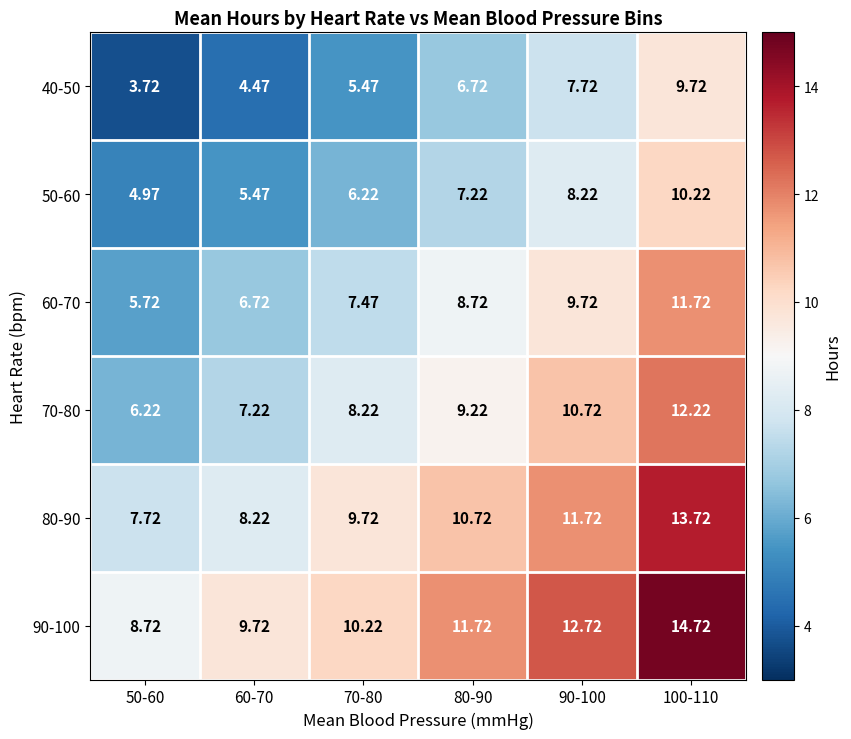

Is the value of 80-90 at 50-60 greater than the value of 70-80 at 80-90?

No